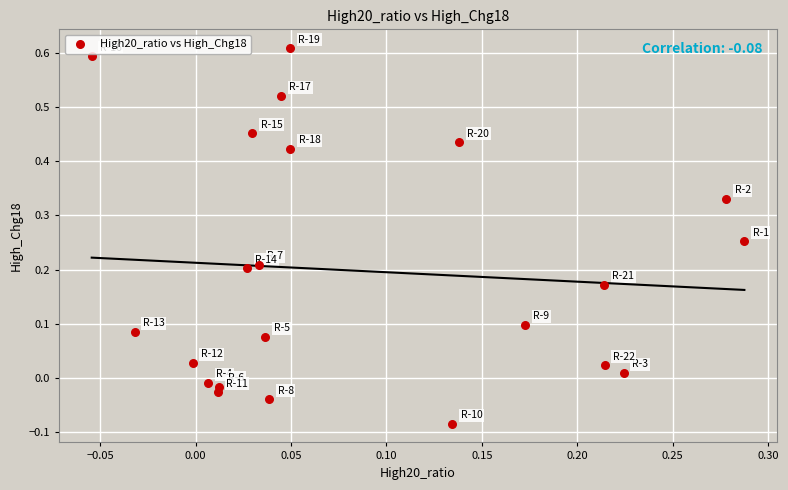

What is the range of Y values (max minus min)?

0.7